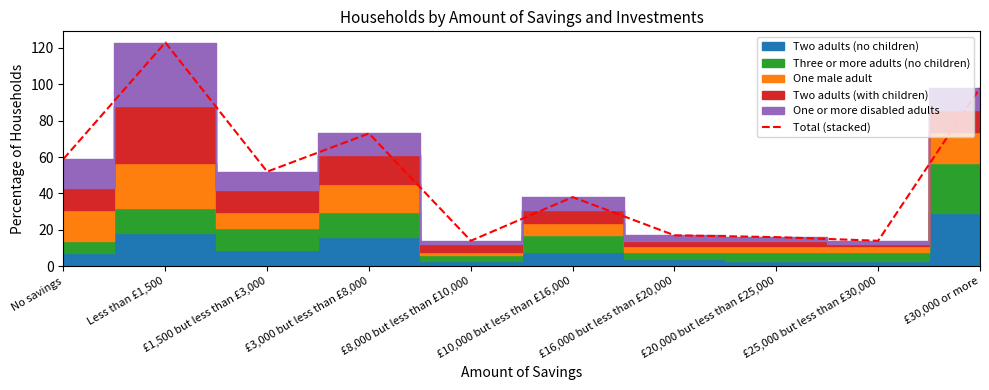

How many interior local peaks (higher than both neighbors) does the data have?

3